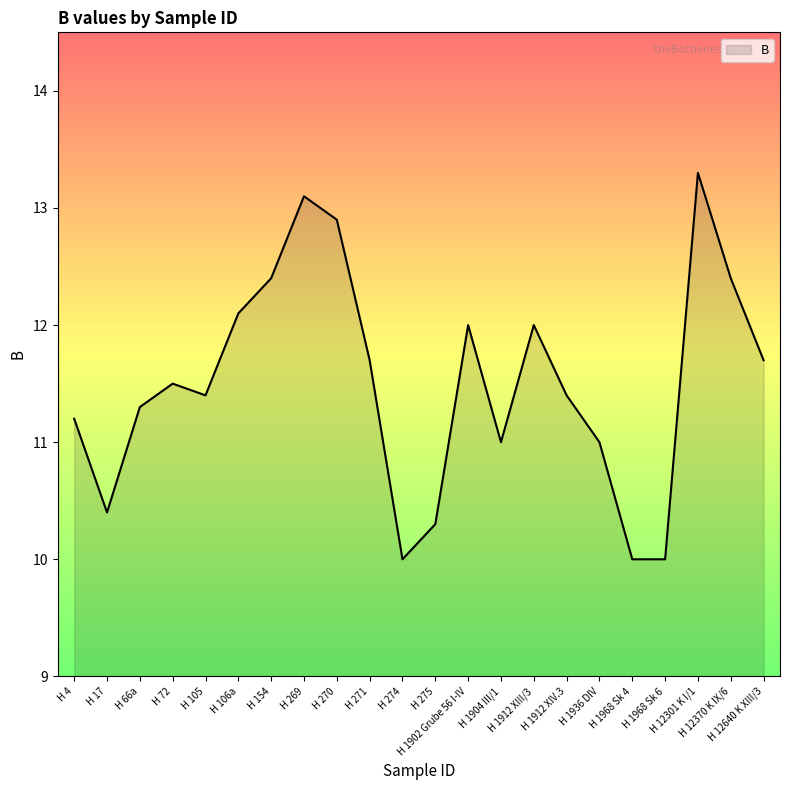

What is the minimum value shown in the chart?

10.0